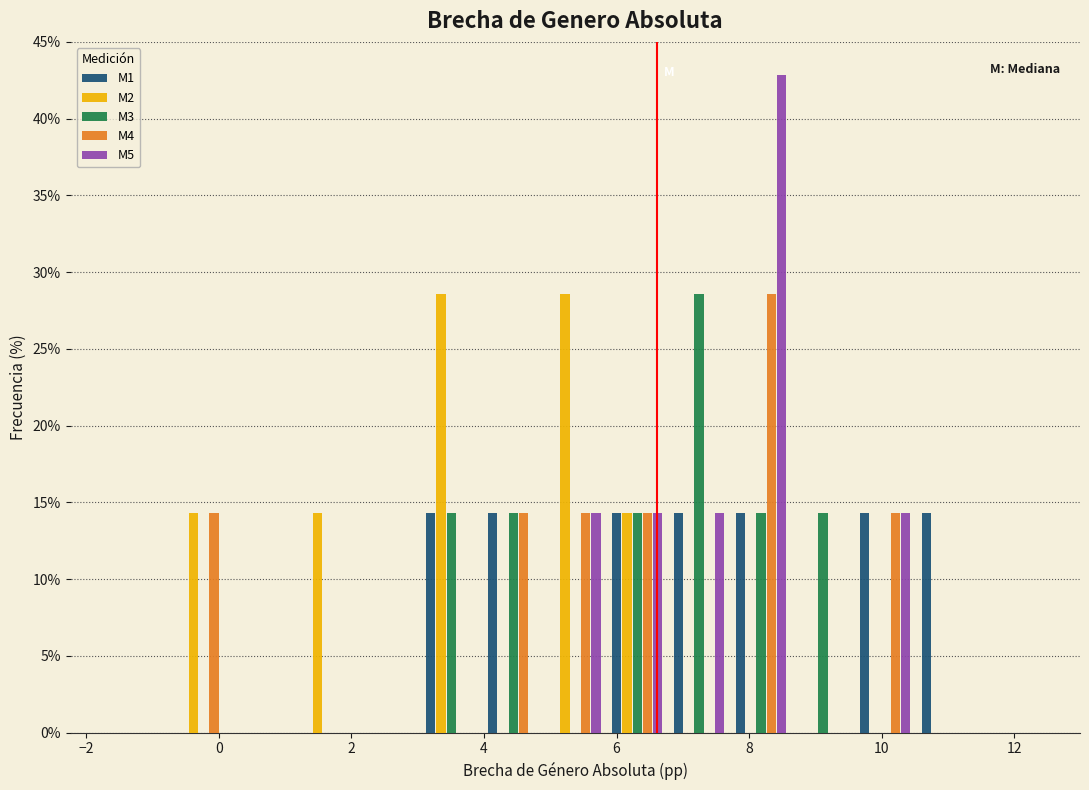

Reading left to right, list every range on the x-axis with the height of the bar of each series over it. Neither the bar edges nor the heights are printed on the chart, so give them approximately, as read against the axes.

-1.6 to -0.6: M1=0	M2=0	M3=0	M4=0	M5=0
-0.6 to 0.2: M1=0	M2=14.5	M3=0	M4=14.5	M5=0
0.2 to 1.2: M1=0	M2=0	M3=0	M4=0	M5=0
1.2 to 2.2: M1=0	M2=14.5	M3=0	M4=0	M5=0
2.2 to 3.0: M1=0	M2=0	M3=0	M4=0	M5=0
3.0 to 4.0: M1=14.5	M2=28.5	M3=14.5	M4=0	M5=0
4.0 to 5.0: M1=14.5	M2=0	M3=14.5	M4=14.5	M5=0
5.0 to 5.8: M1=0	M2=28.5	M3=0	M4=14.5	M5=14.5
5.8 to 6.8: M1=14.5	M2=14.5	M3=14.5	M4=14.5	M5=14.5
6.8 to 7.8: M1=14.5	M2=0	M3=28.5	M4=0	M5=14.5
7.8 to 8.6: M1=14.5	M2=0	M3=14.5	M4=28.5	M5=43.0
8.6 to 9.6: M1=0	M2=0	M3=14.5	M4=0	M5=0
9.6 to 10.6: M1=14.5	M2=0	M3=0	M4=14.5	M5=14.5
10.6 to 11.4: M1=14.5	M2=0	M3=0	M4=0	M5=0
11.4 to 12.4: M1=0	M2=0	M3=0	M4=0	M5=0